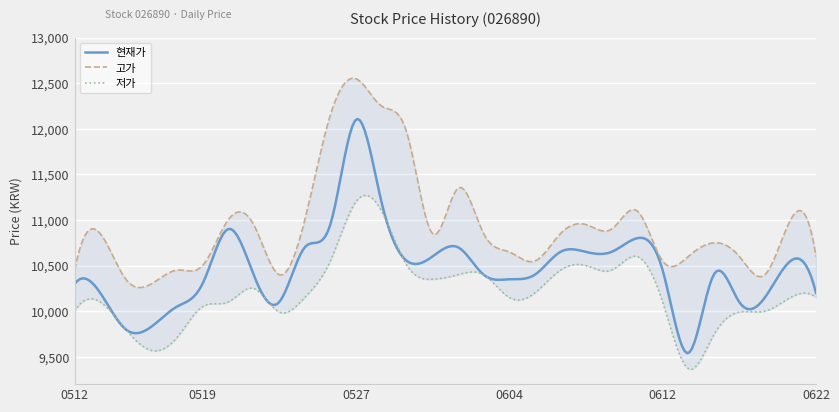

At which category does the chart reach its minimum across all series?

20200615